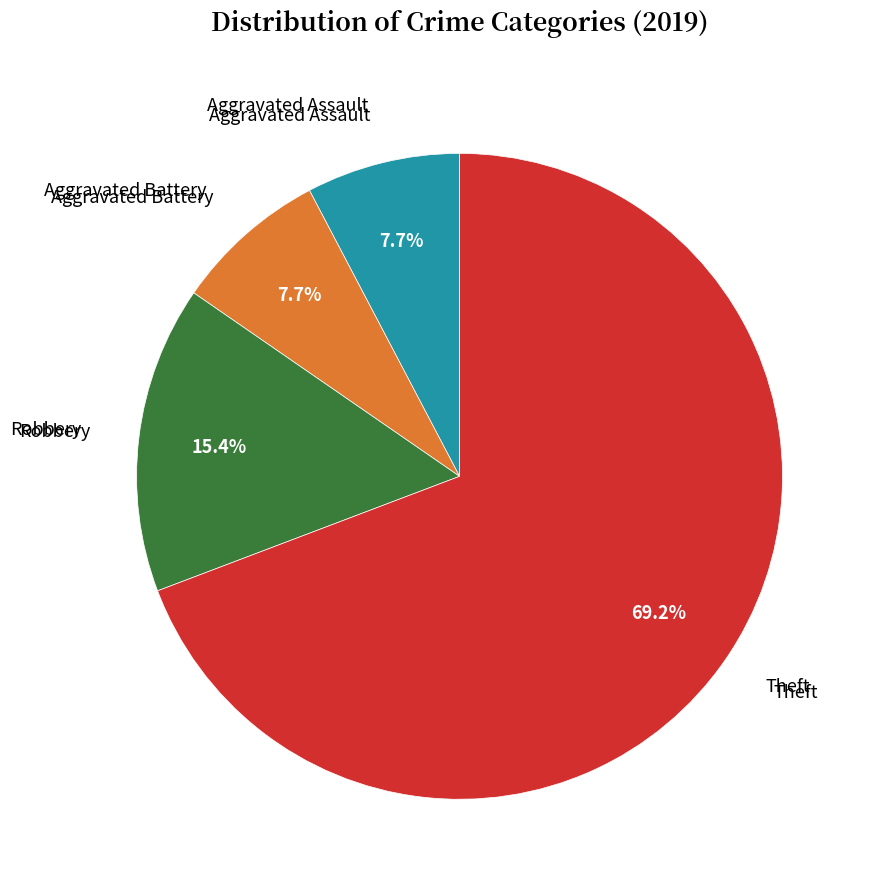

True or false: Theft accounts for 69% of the total.

True